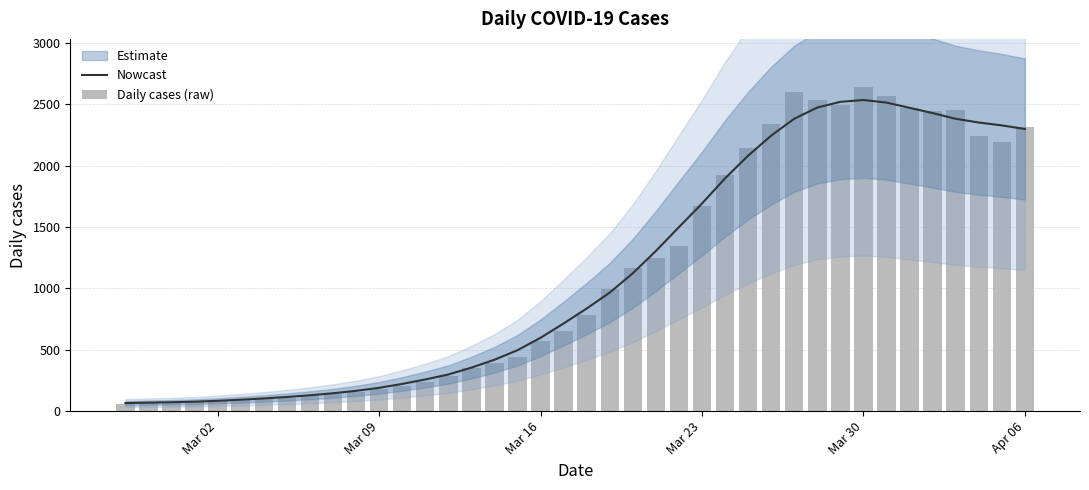

What is the lowest value of the Nowcast series?

65.8